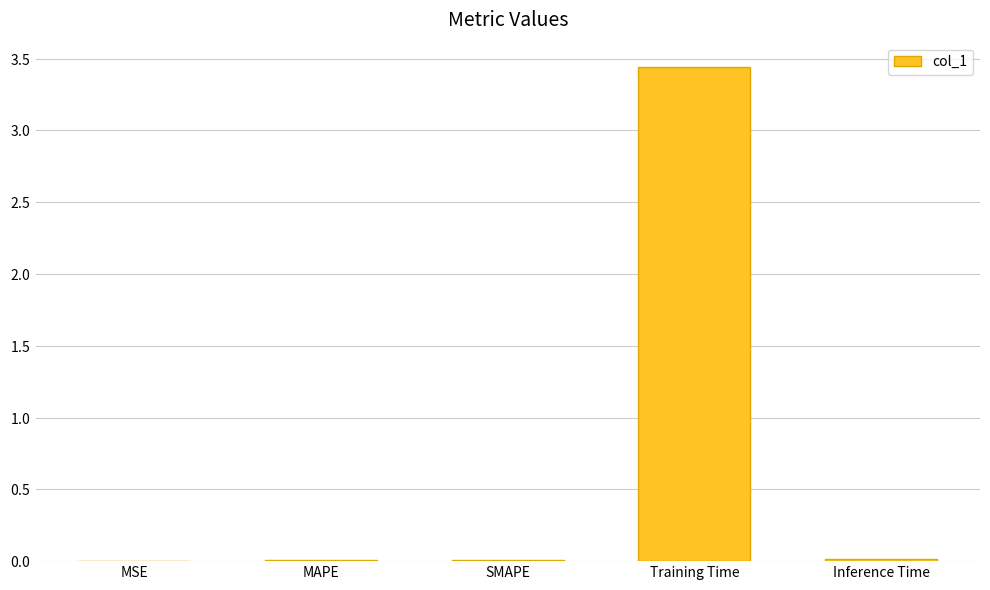

True or false: the data shows 0.0 at MSE.

False